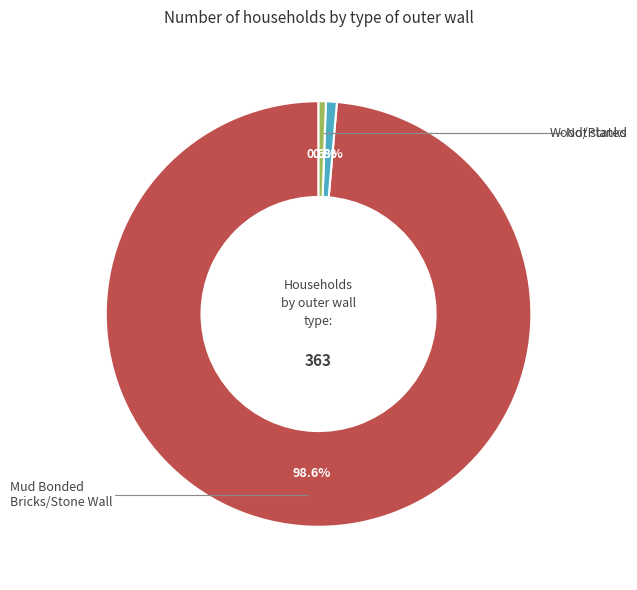

Is there a majority slice in this chart?

Yes